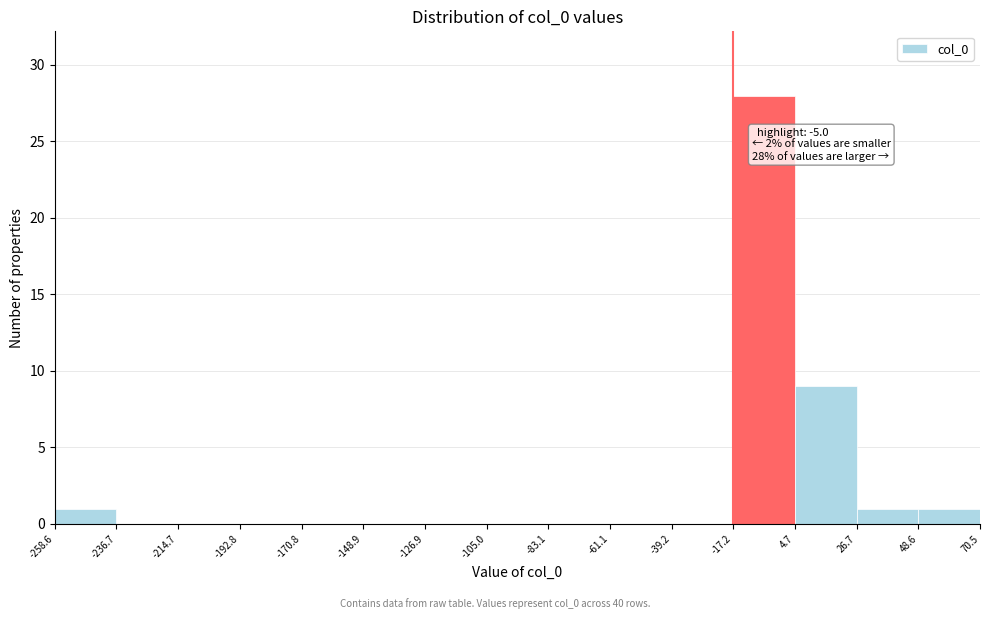

Which range on the x-axis has the tallest bar?

-17.2 to 4.7